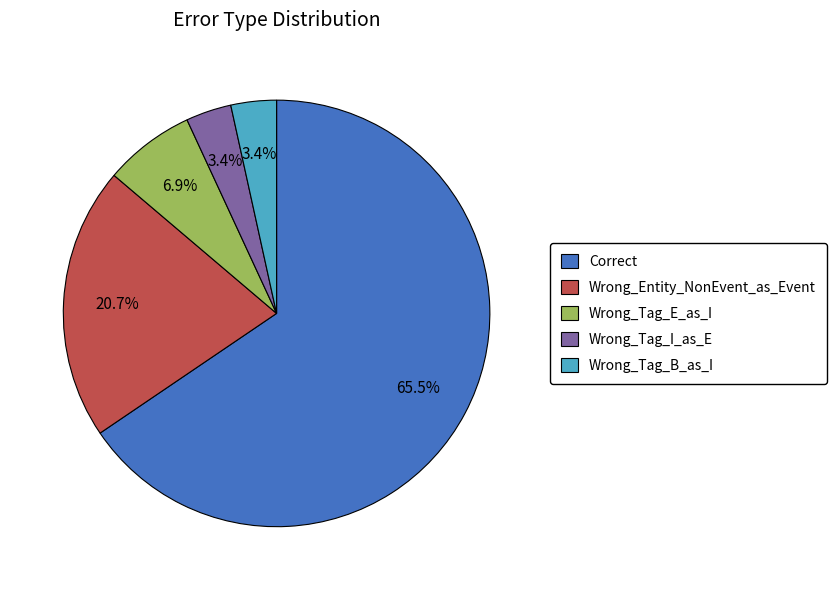

Which category has the biggest portion of the pie?

Correct